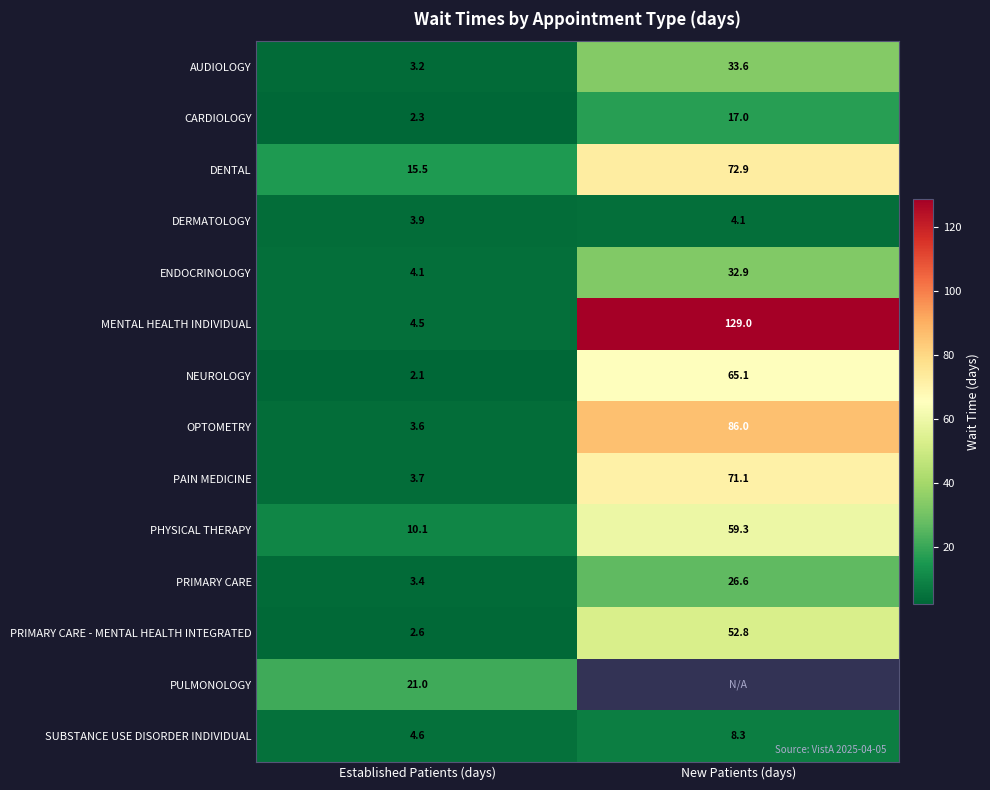

True or false: PHYSICAL THERAPY has a value of 10.1 at Established Patients (days).

True